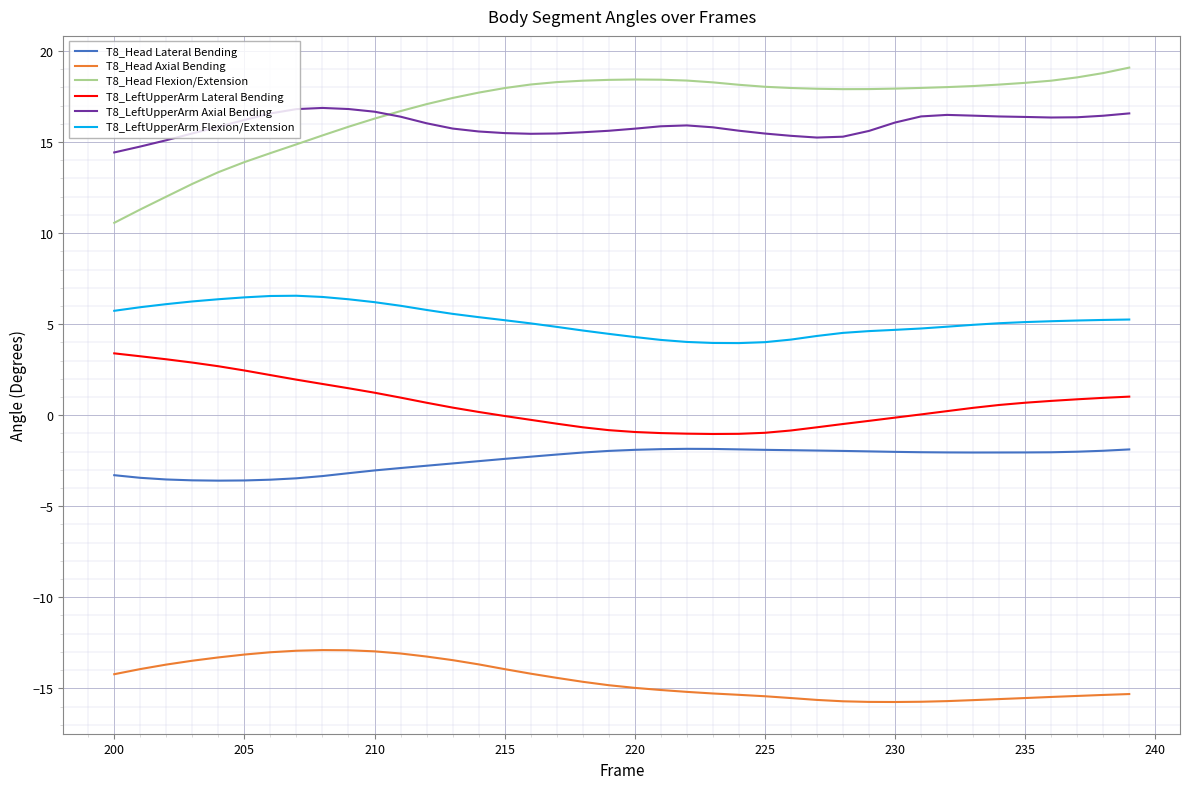

How many categories are shown in the chart?

40